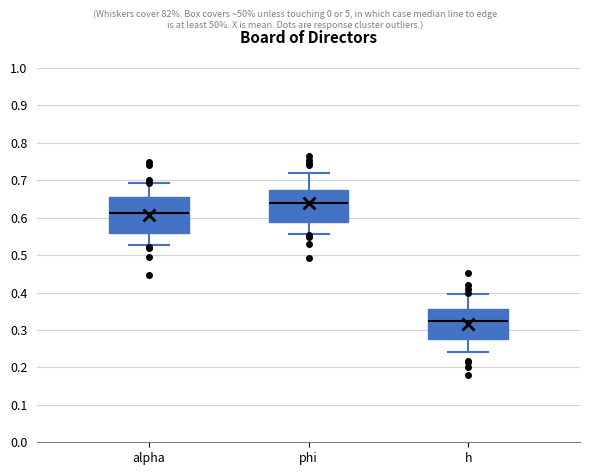

Which box is the tallest, from its lower edge to its upper edge?

alpha